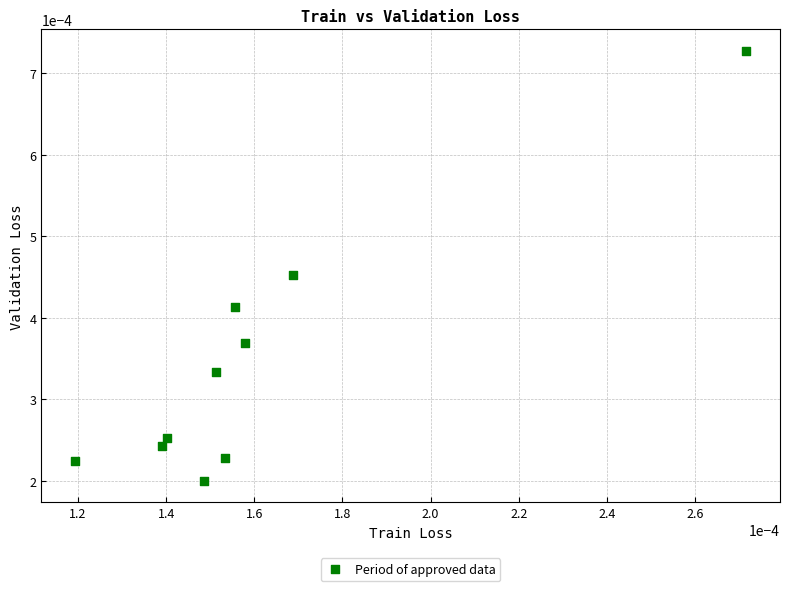

How many points are shown in the scatter plot?

10